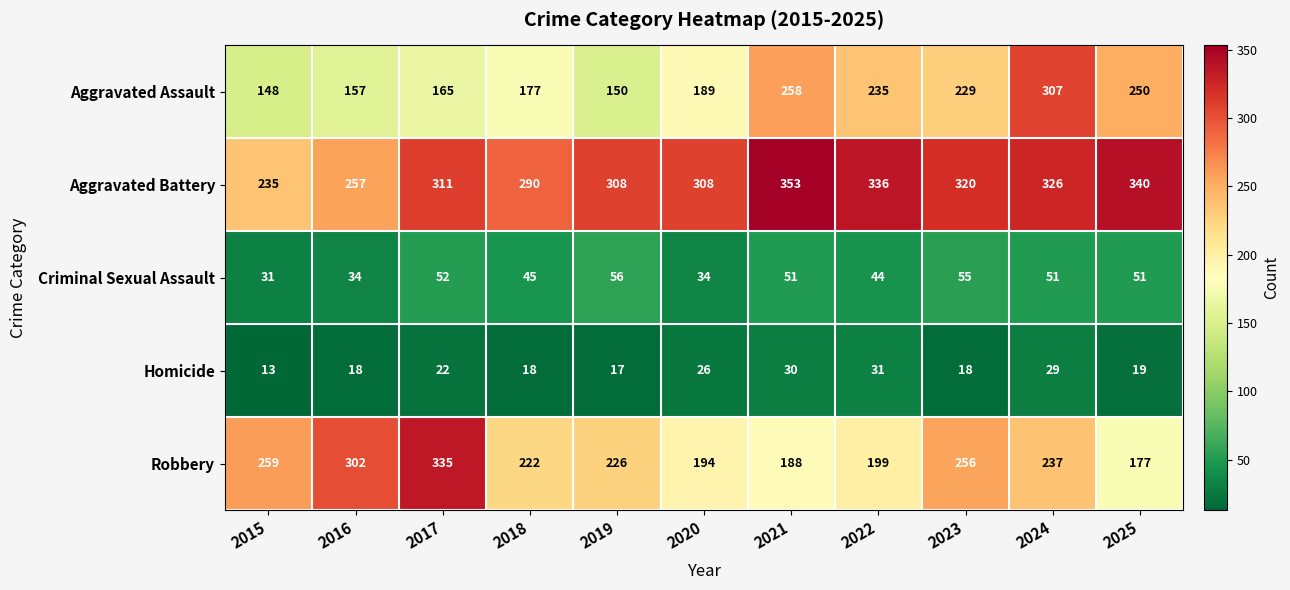

What is the difference between the highest and lowest values at 2020?

282